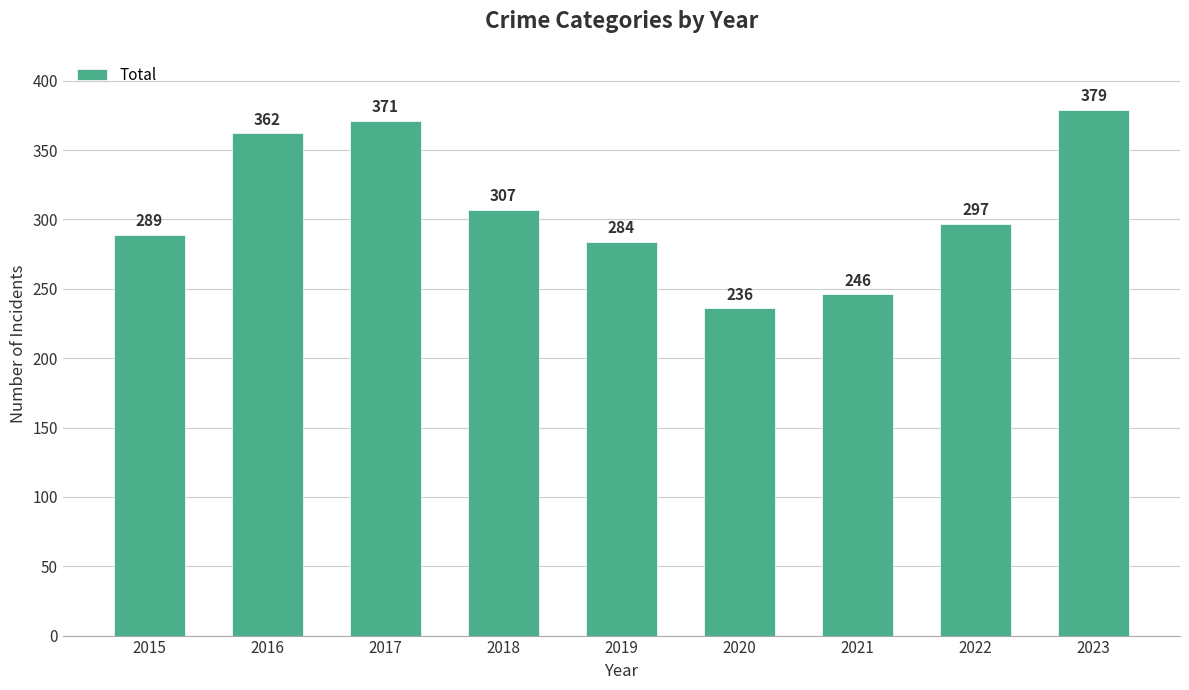

Approximately how many times larger is the value at 2022 compared to 2020?

1.3